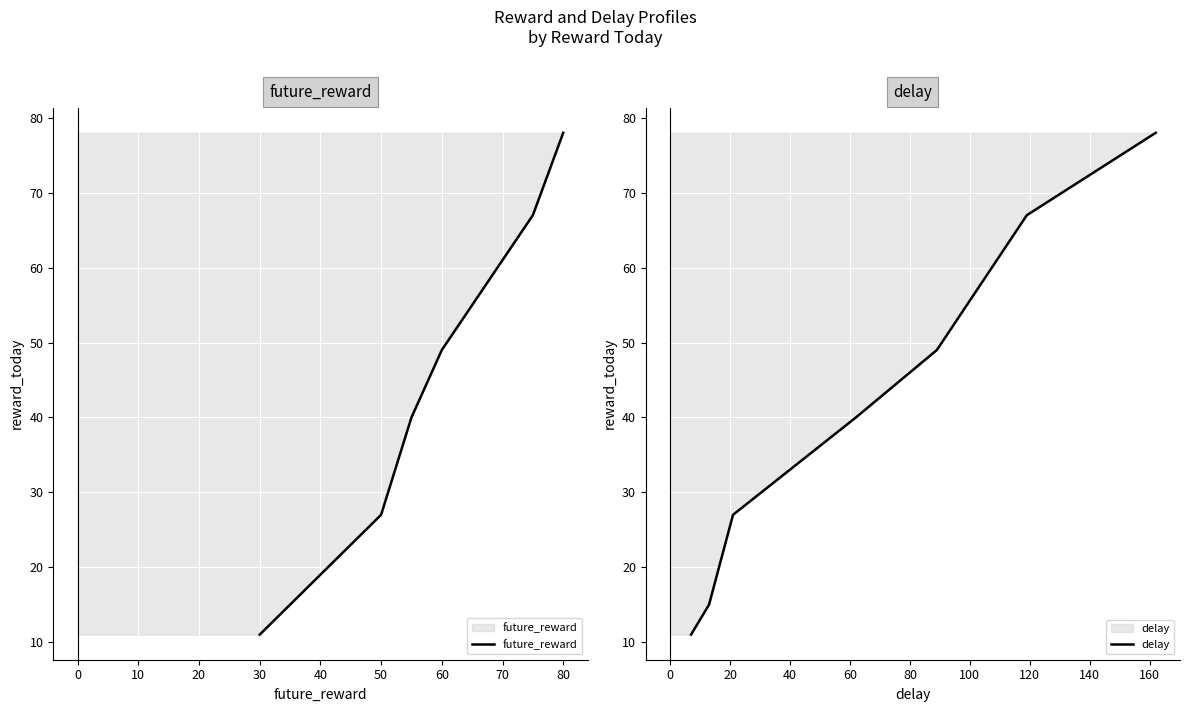

At 0, list the series in order from smallest to largest.

future_reward line, delay line